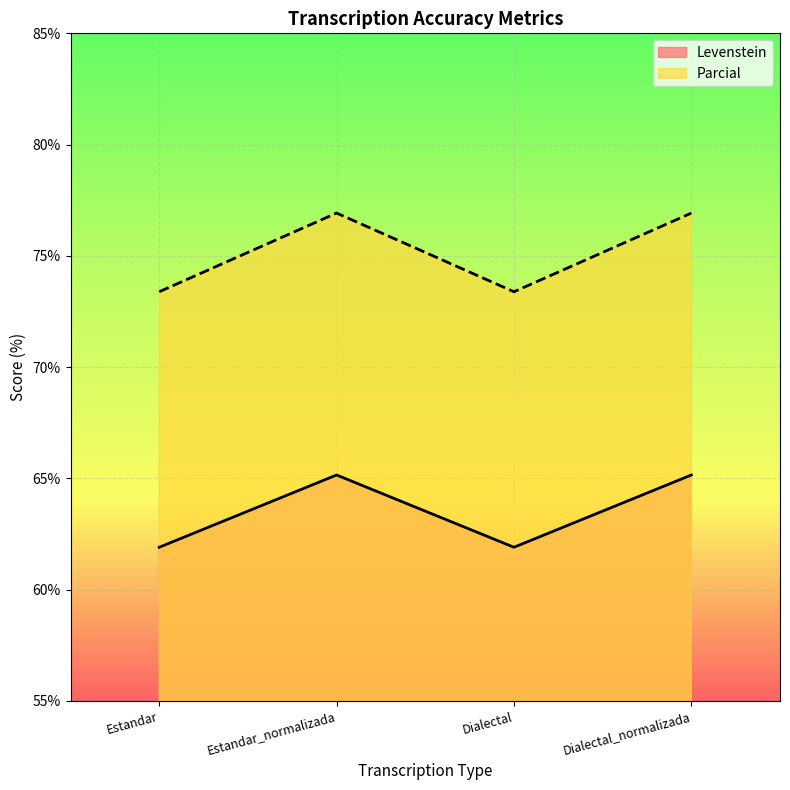

How many interior local valleys does the Parcial series have?

1